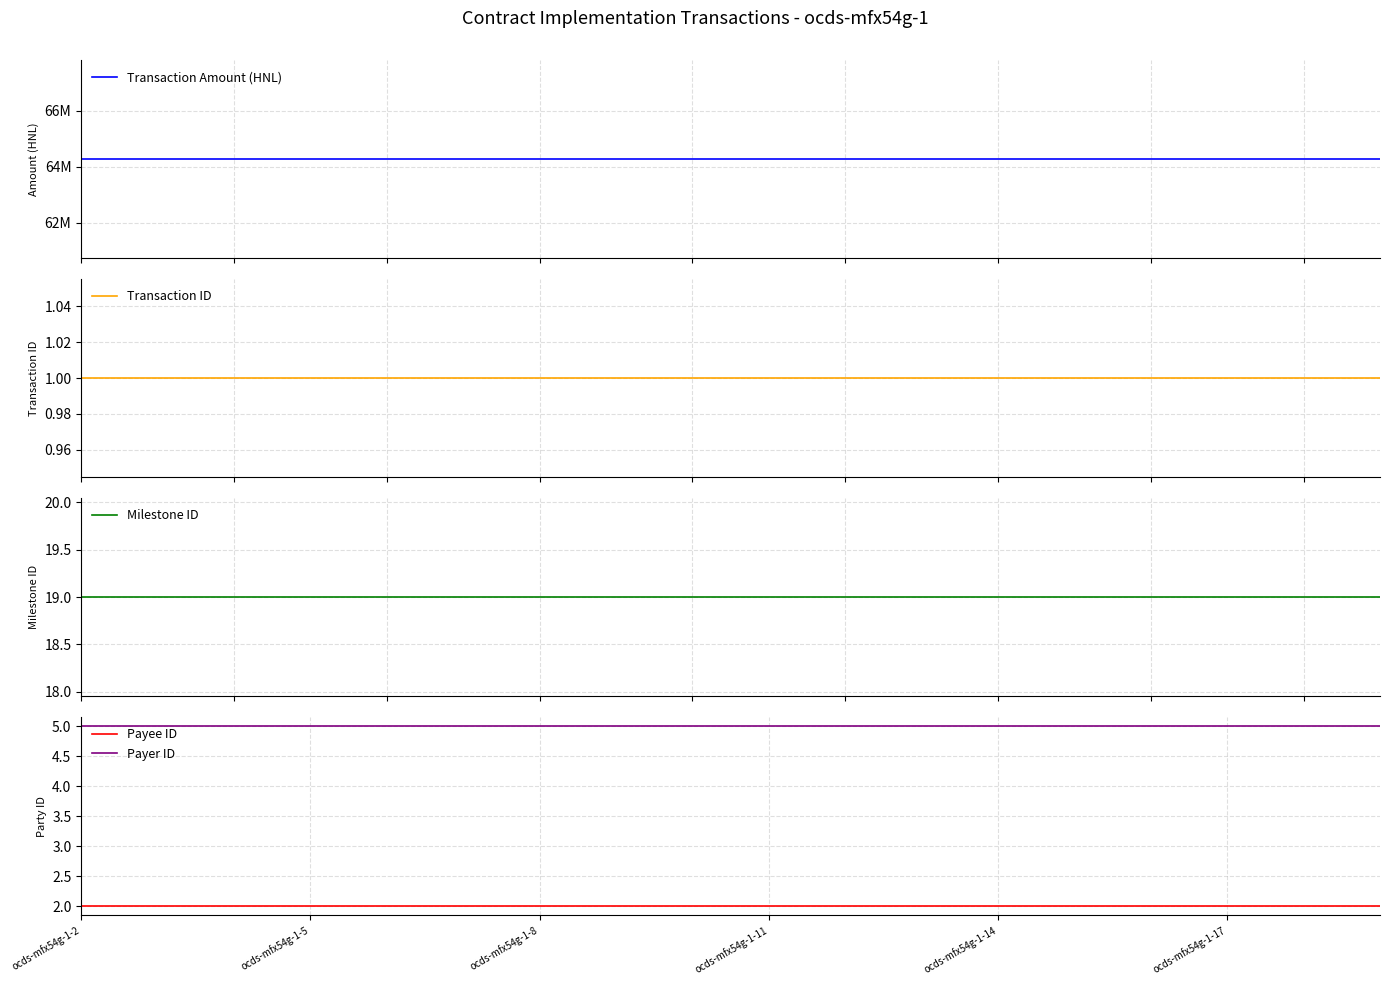

At which category is the sum across all series the highest?

ocds-mfx54g-1-2